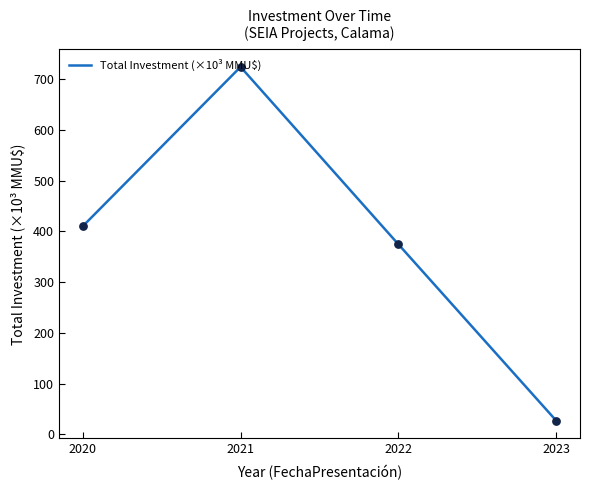

What is the change in value from 2021 to 2023?

-697.8